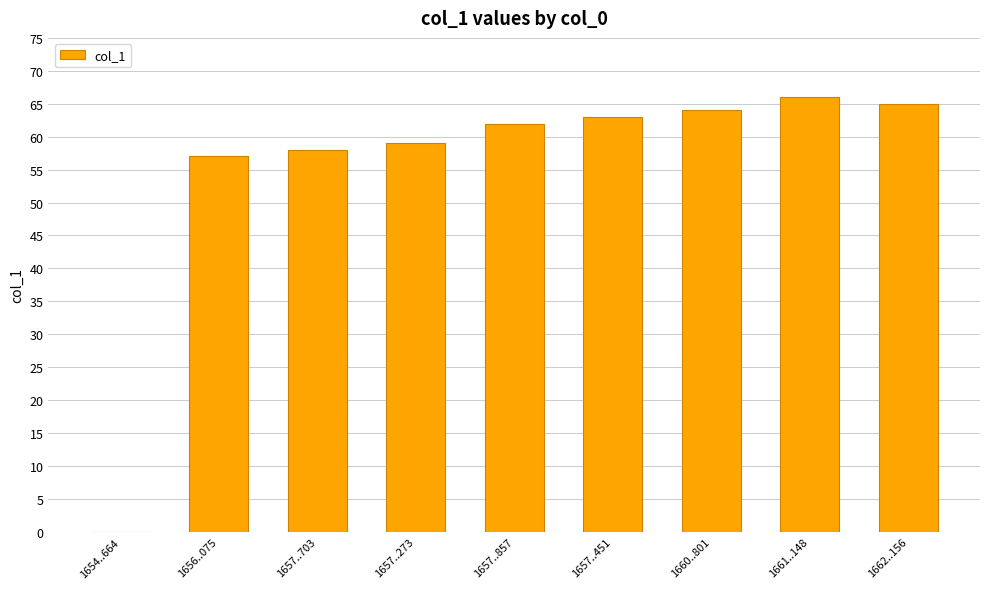

What is the maximum value shown in the chart?

66